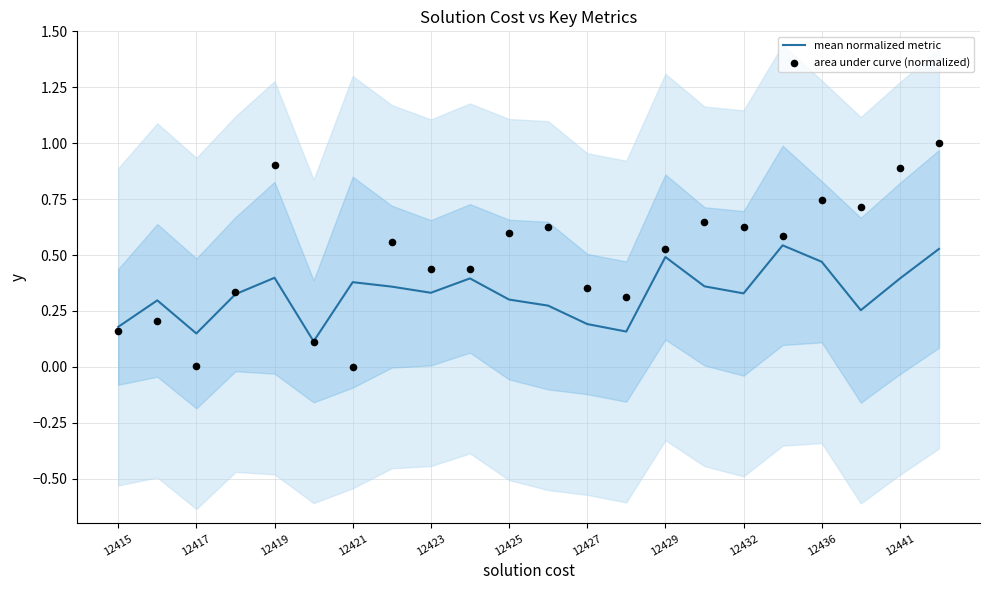

At which category is the sum across all series the highest?

21